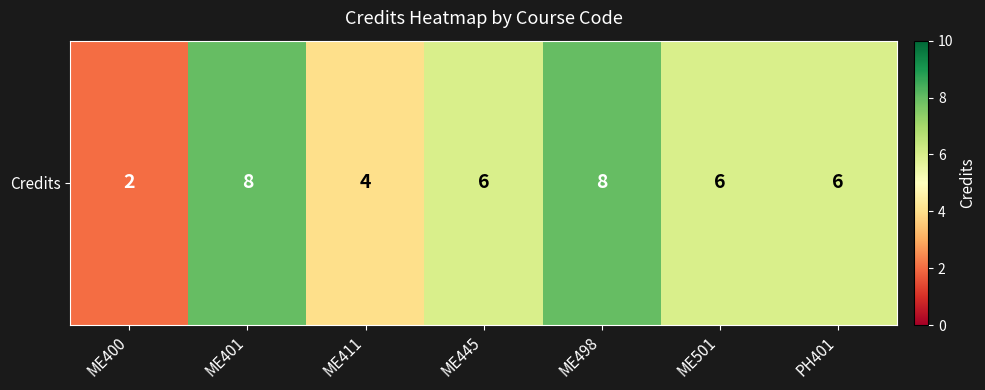

What is the maximum value shown in the chart?

8